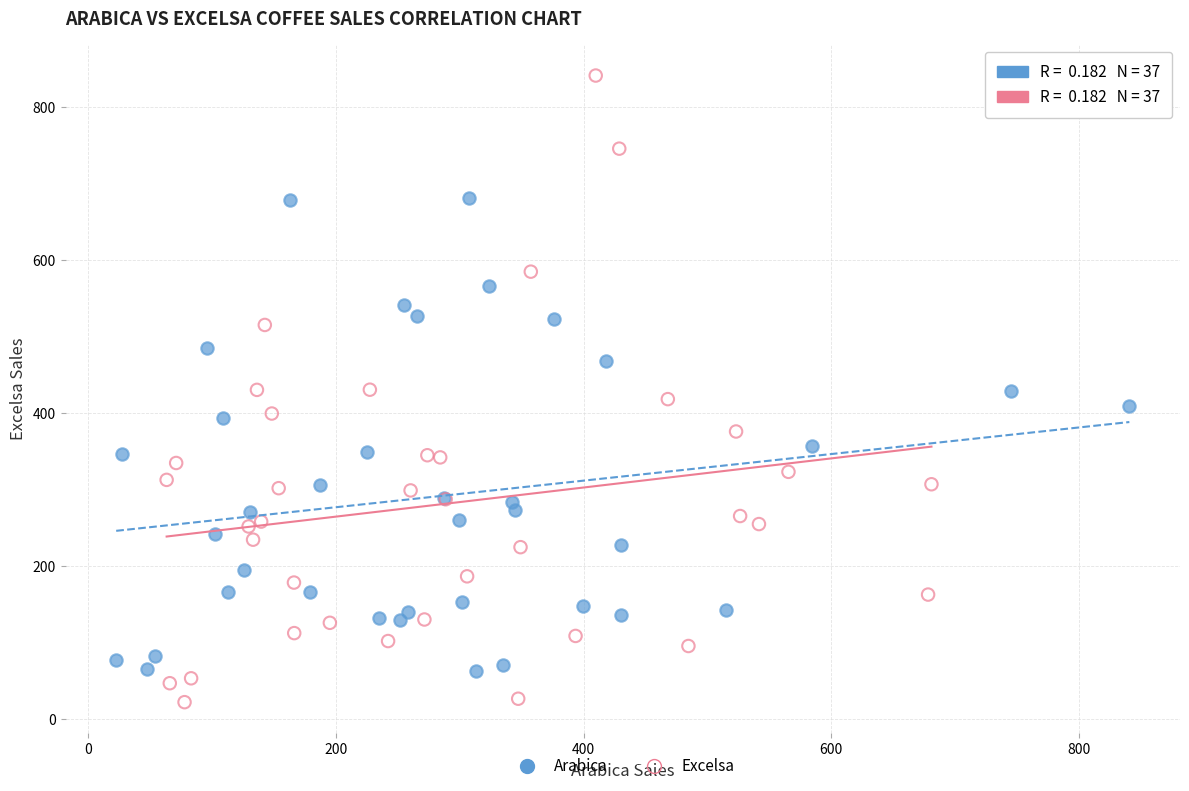

What are all the series names shown in the legend?

Arabica, Excelsa